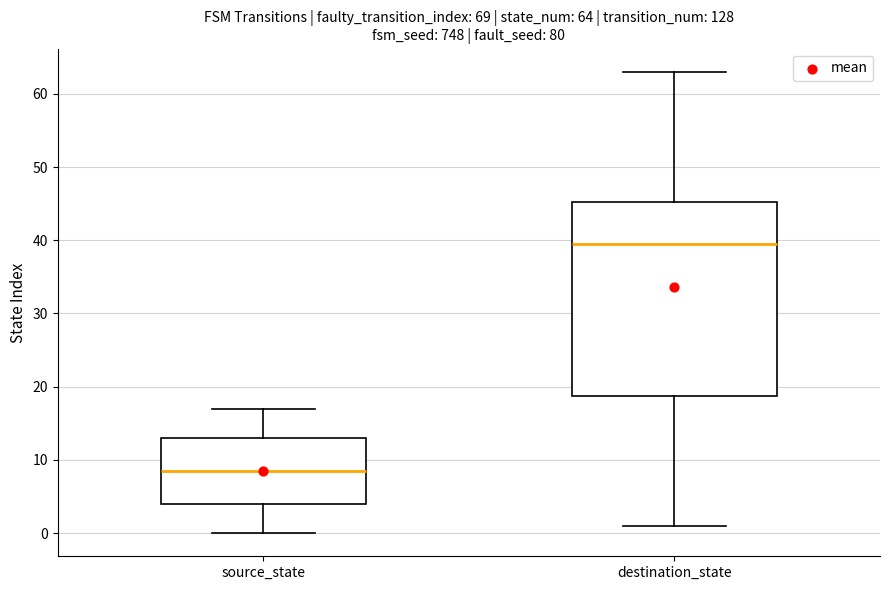

Which box's median line is the lowest?

source_state